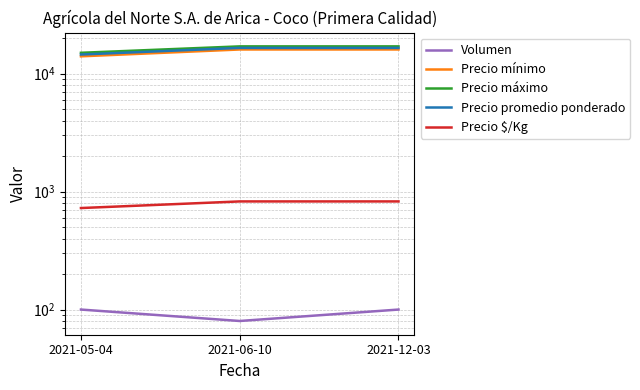

Is the value of Precio $/Kg at 2021-05-04 greater than the value of Precio promedio ponderado at 2021-12-03?

No